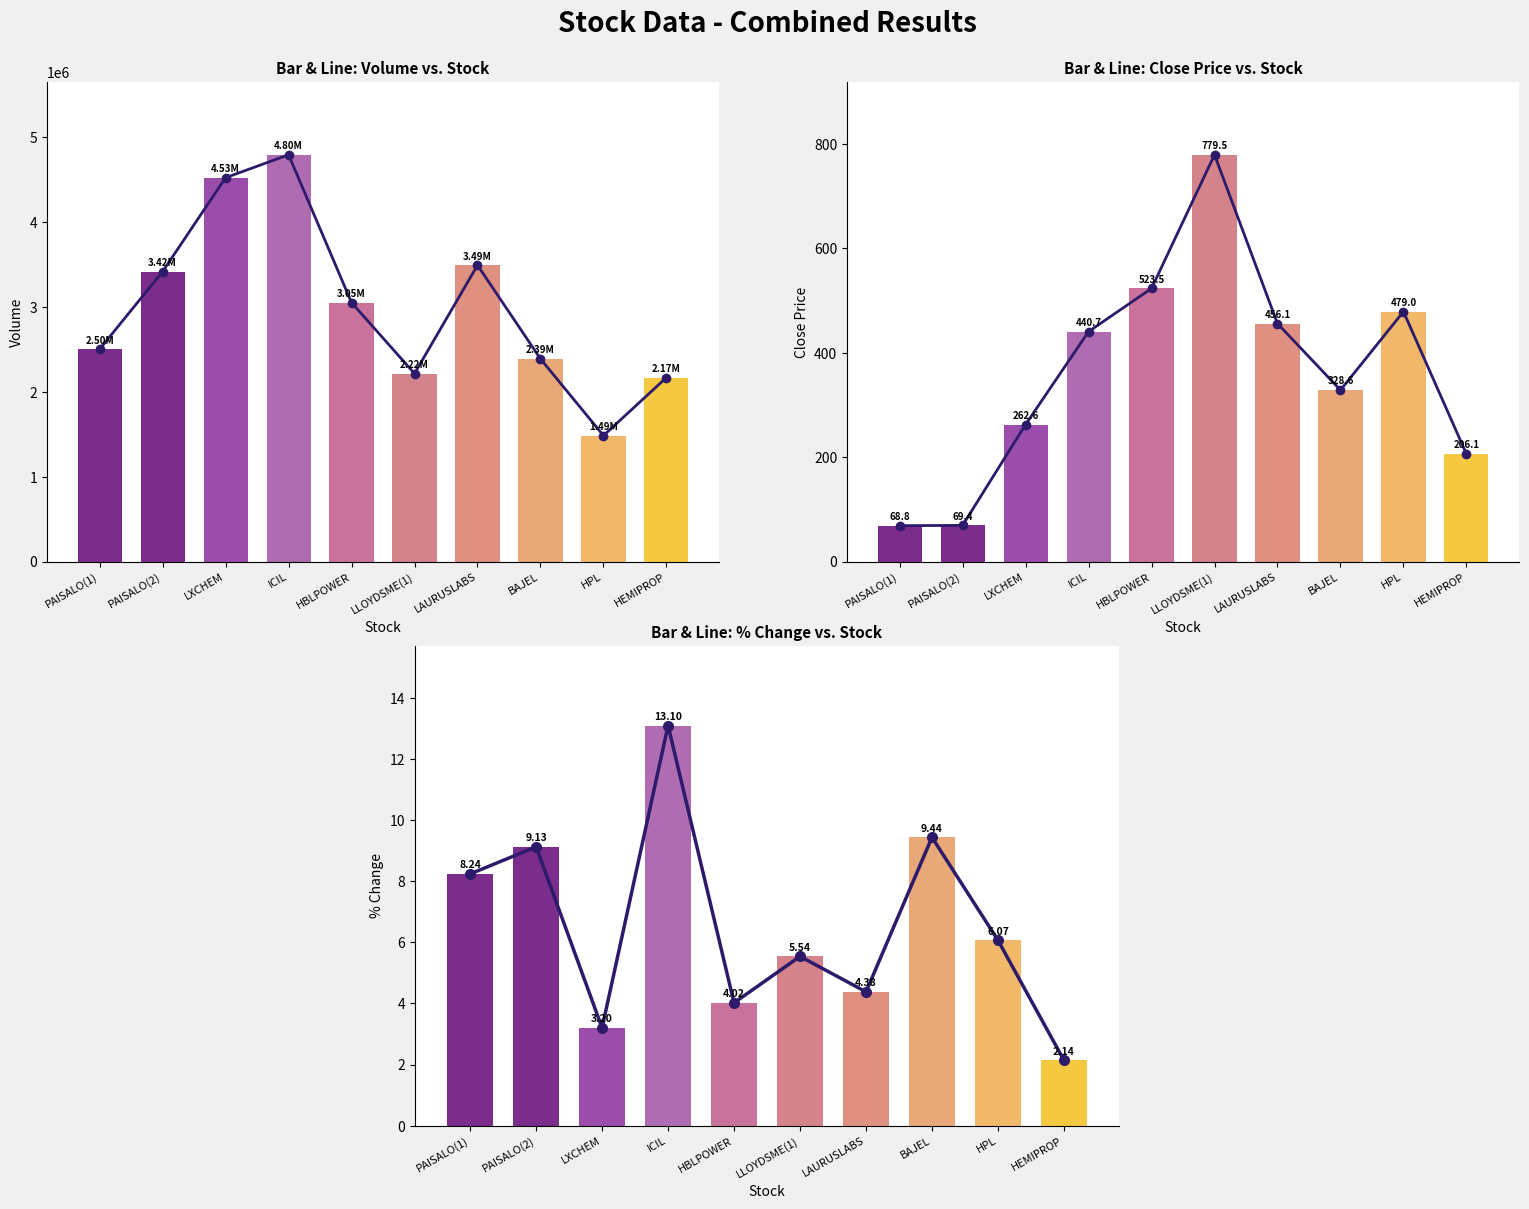

What is the greatest value displayed?

4795366.0